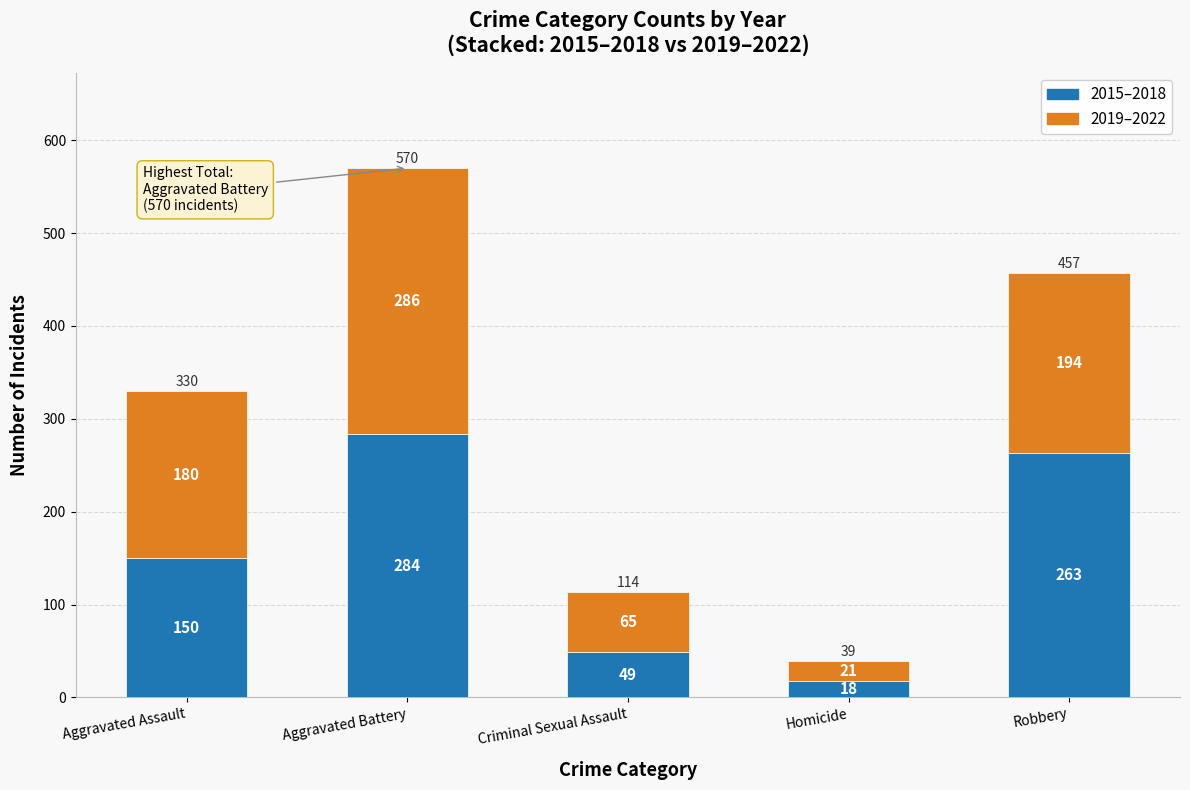

At which category is the sum across all series the highest?

Aggravated Battery